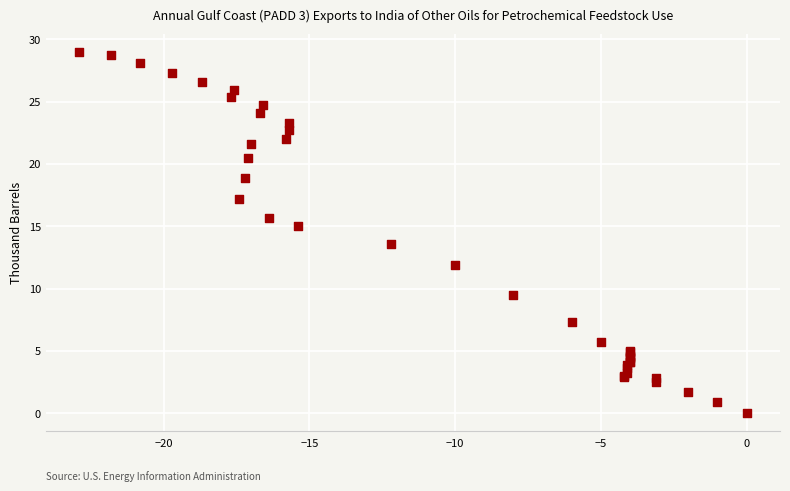

What Y value in the scatter plot is closest to 14?

13.6